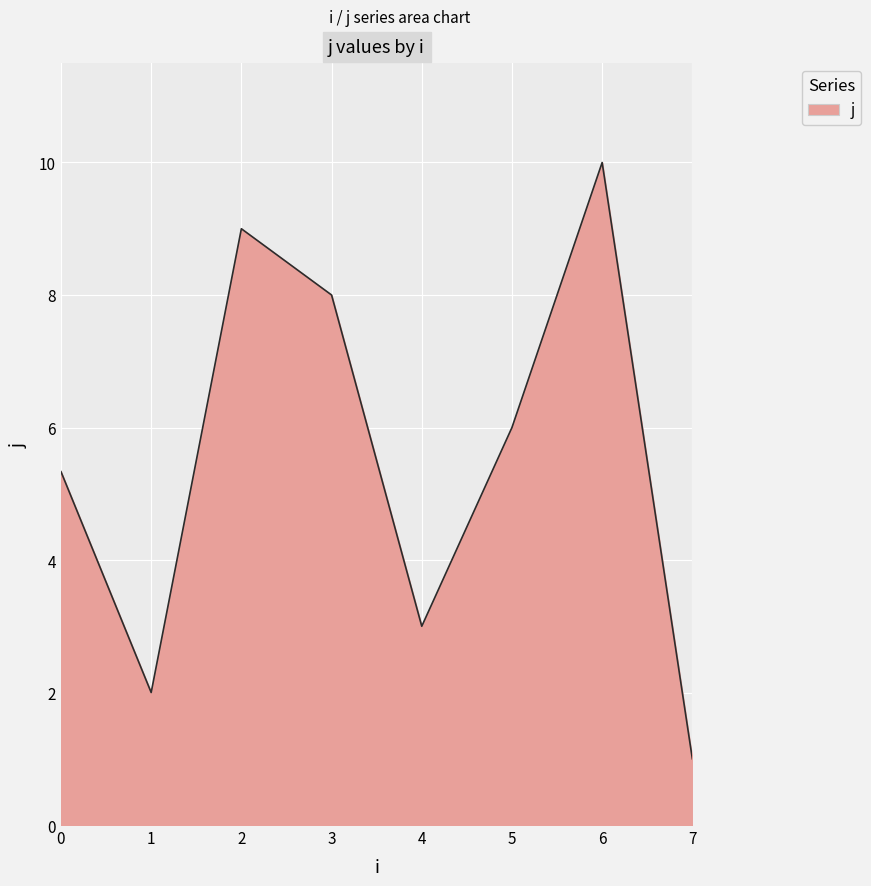

What is the minimum value shown in the chart?

1.0